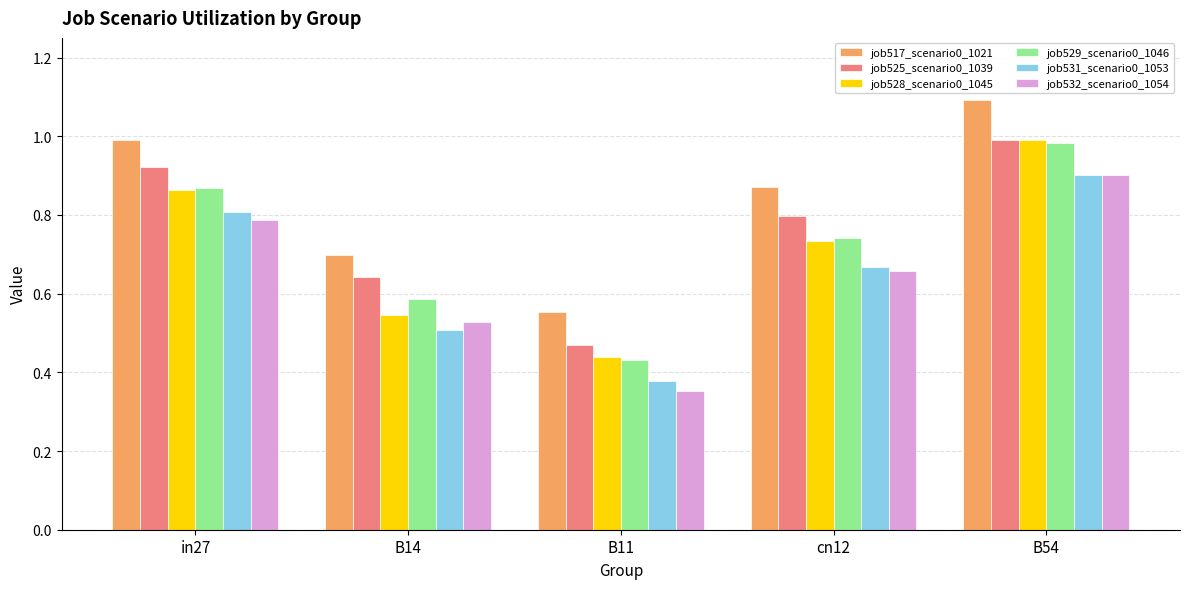

Which series has the largest total across all categories?

job517_scenario0_1021